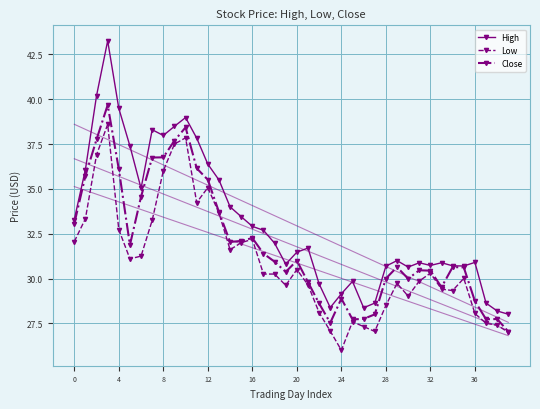

At which label does High reach its minimum?

39